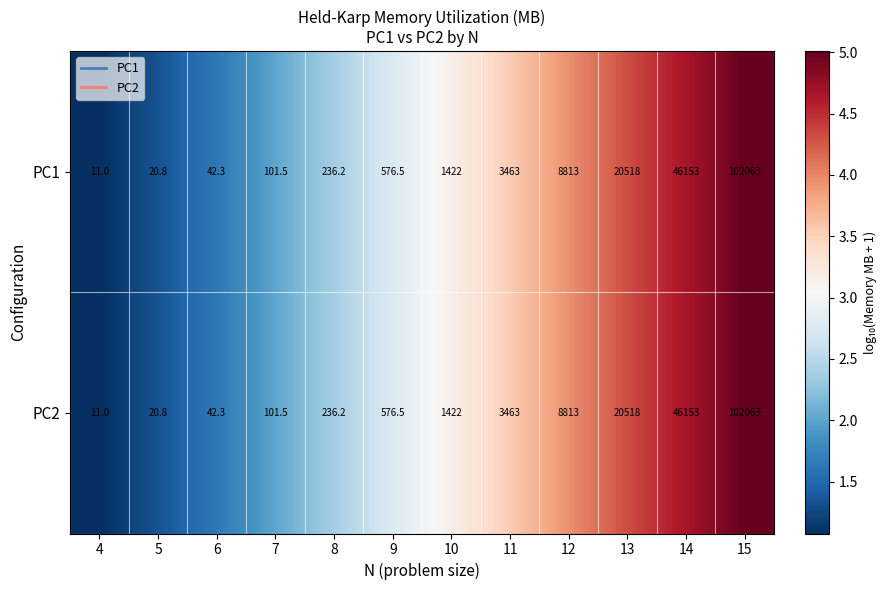

What is the maximum value for PC2?

102063.0